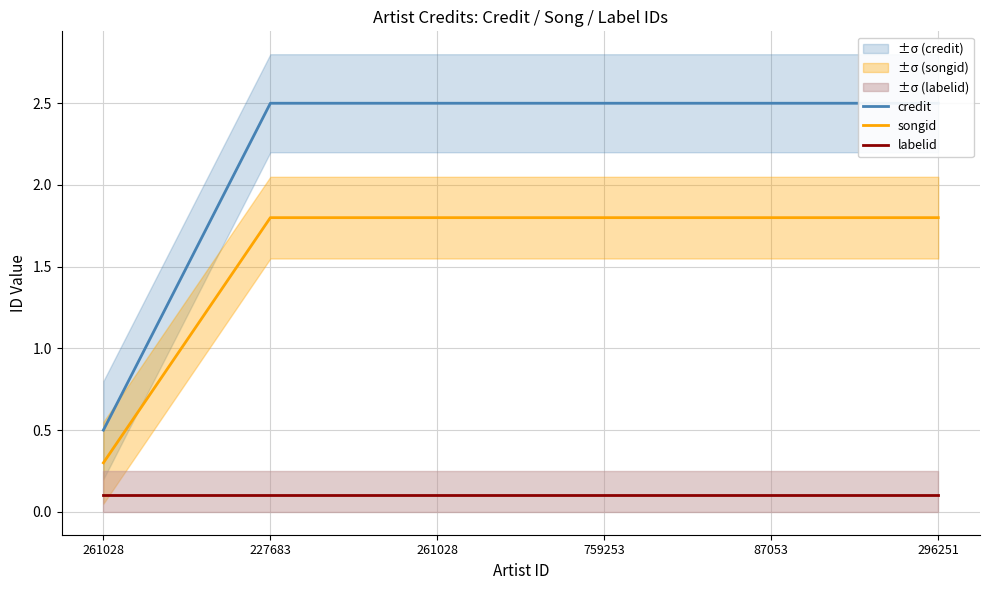

True or false: labelid has a value of 0.1 at 296251.

True